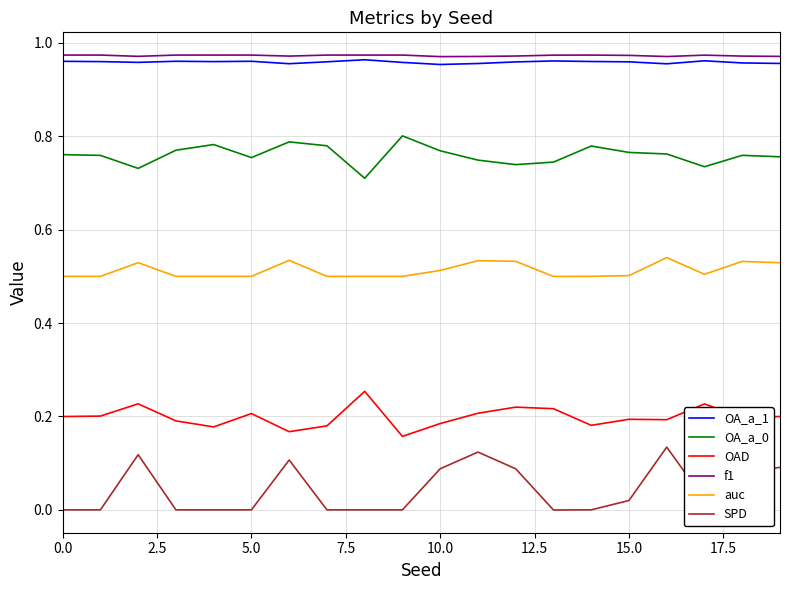

How many series are shown in this chart?

6